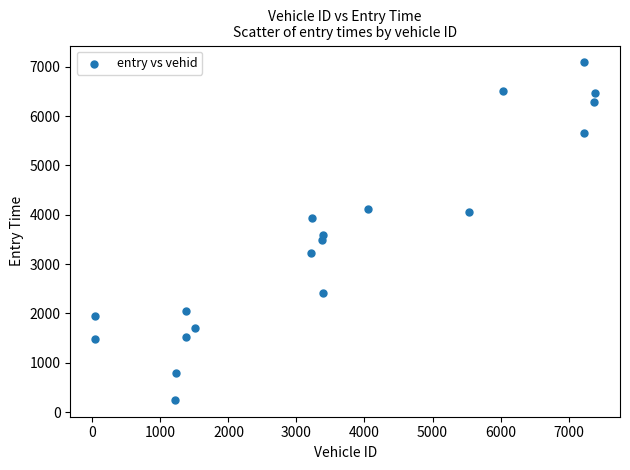

What Y value in the scatter plot is closest to 3668?

3581.8